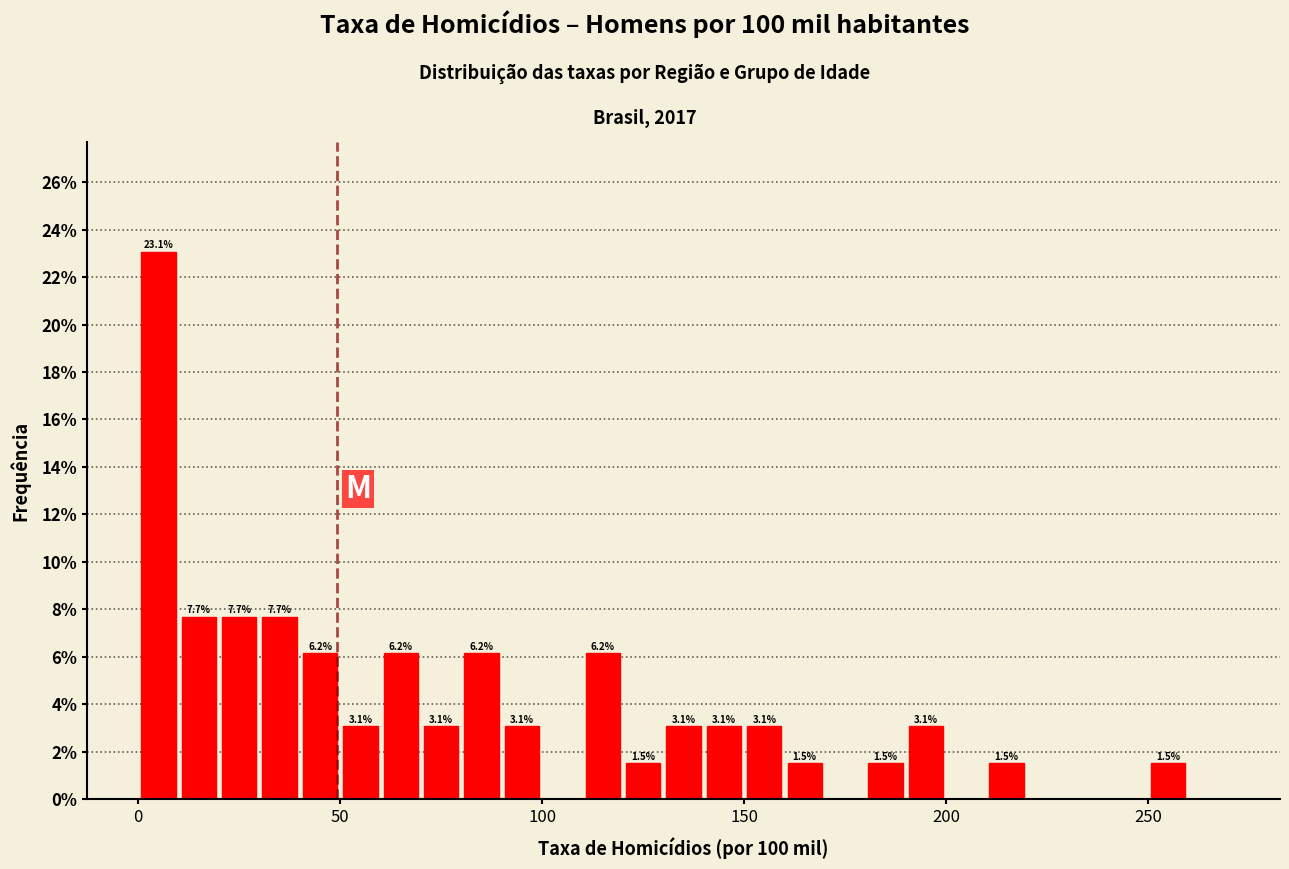

Read against the x-axis, roughly where is the centre of the tallest bar?

5